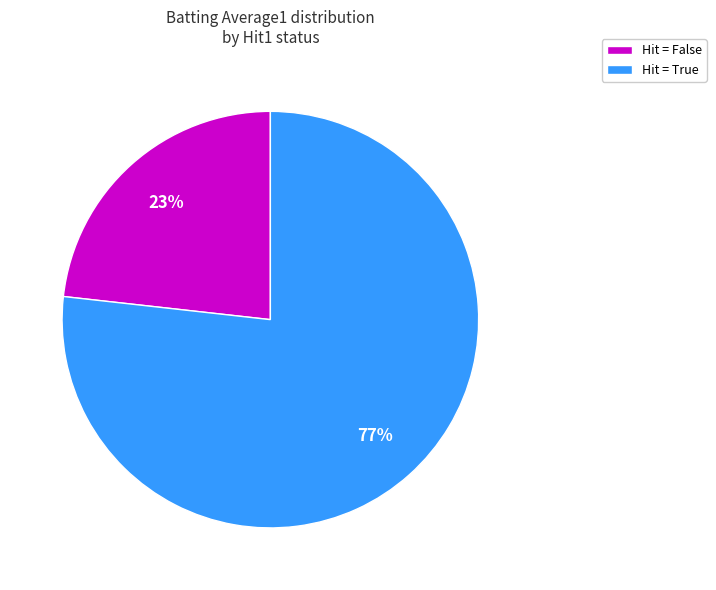

To the nearest percent, what is the average slice percentage?

50%